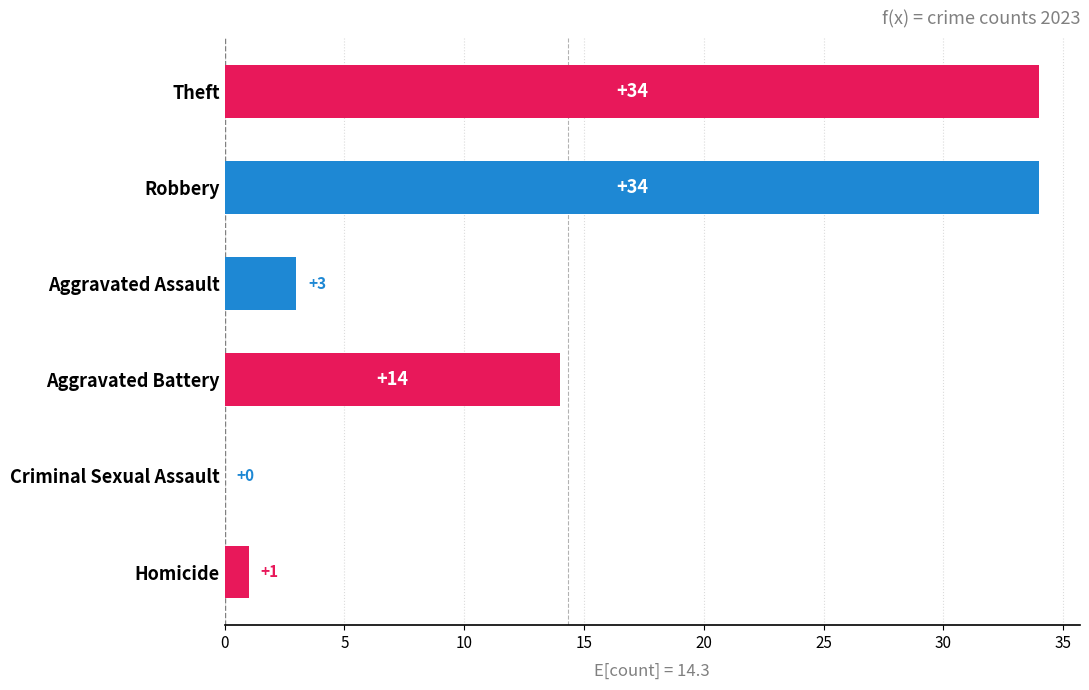

Between Robbery and Aggravated Battery, which is larger?

Robbery